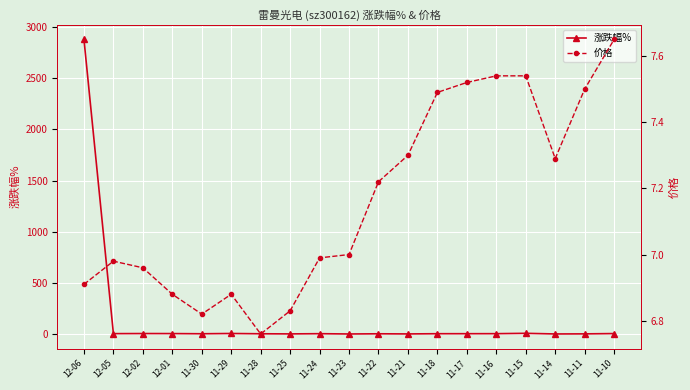

Between which two adjacent categories do 涨跌幅% and 价格 first intersect?

12-06 and 12-05